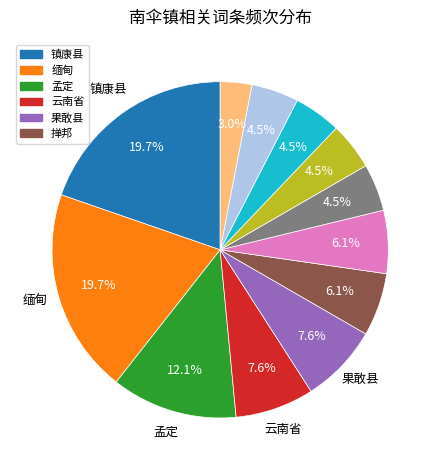

Is there a majority slice in this chart?

No